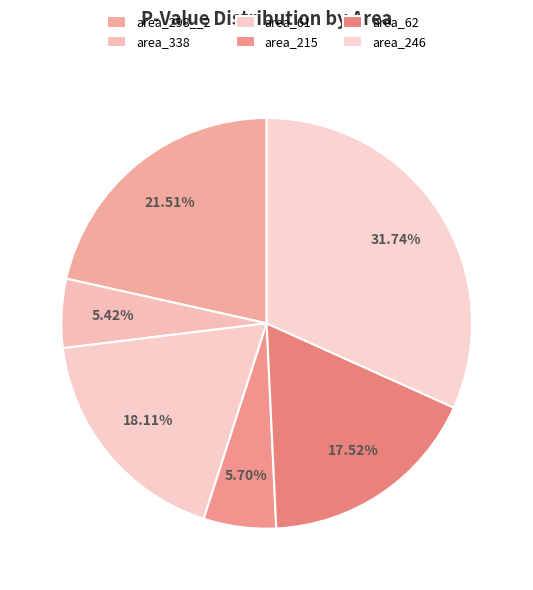

True or false: area_298__2 accounts for 30% of the total.

False